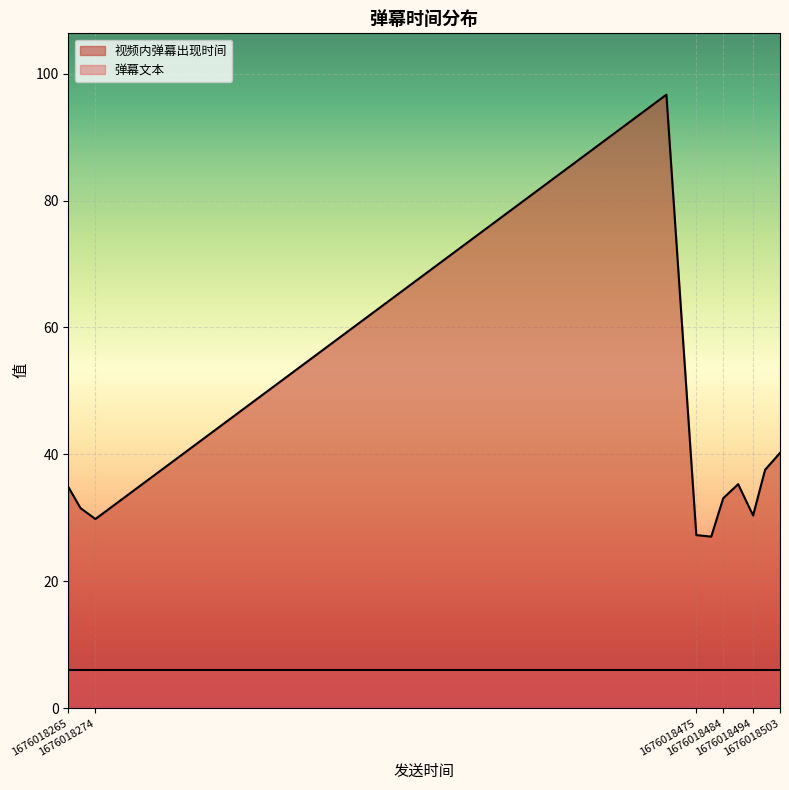

How many categories are shown in the chart?

11